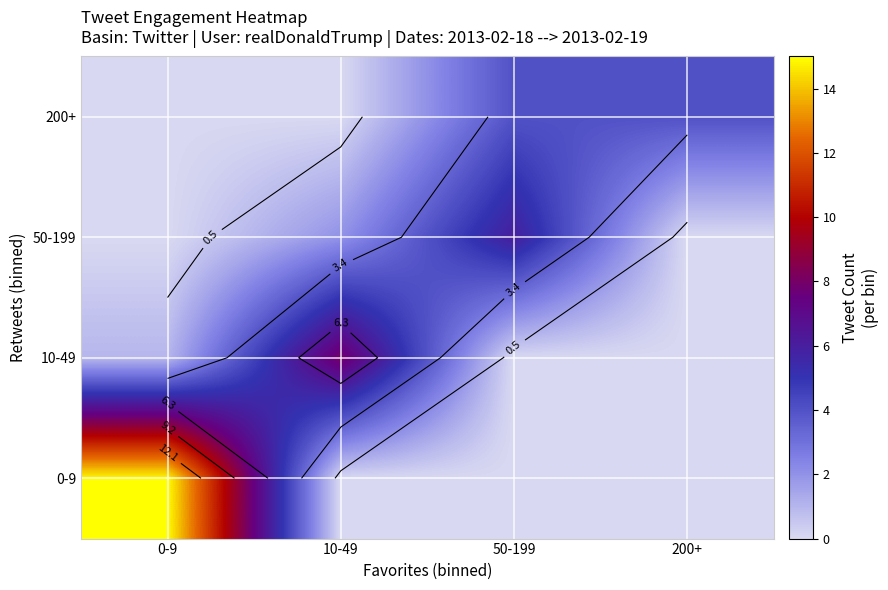

Which series changed the most between 10-49 and 50-199?

10-49